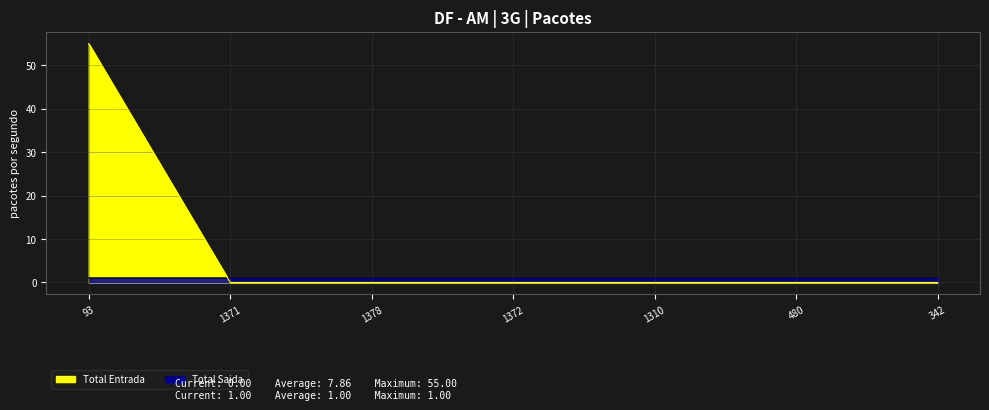

Reading right to left, what are all the values shown in this chart?

342=0	480=0	1310=0	1372=0	1378=0	1371=0	93=55